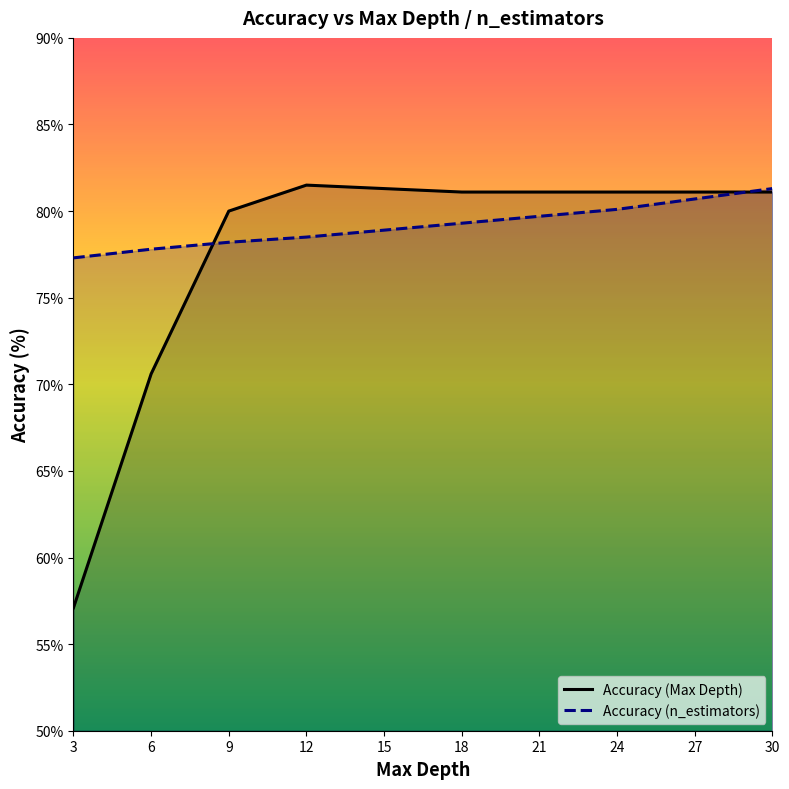

Where does the Accuracy (n_estimators) series first go above 79?

18